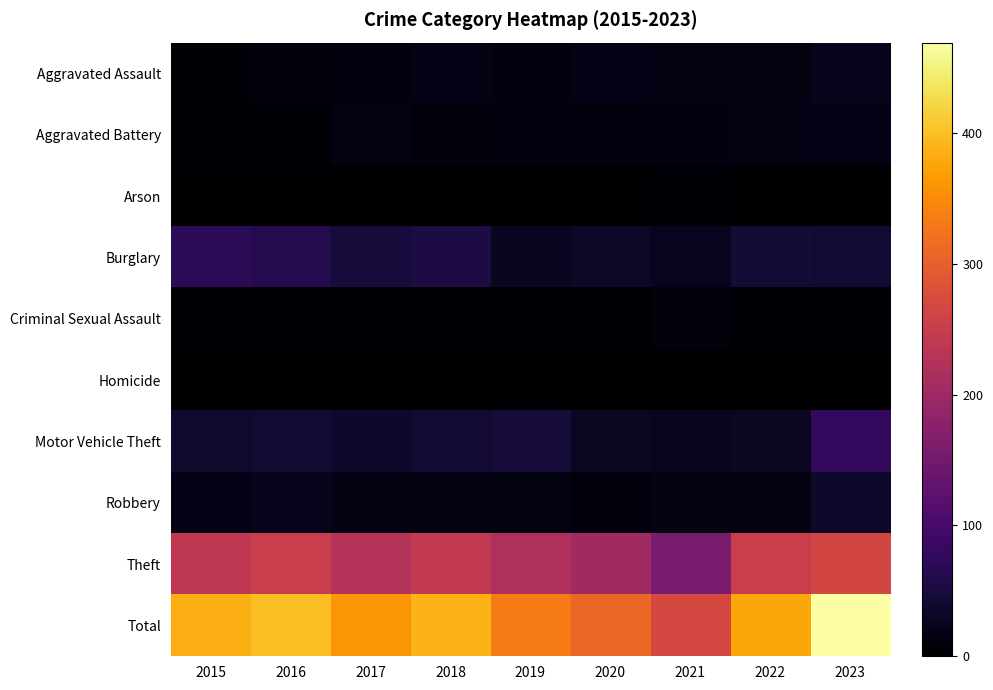

Reading left to right, extract all data points from this chart.

Aggravated Assault: 2015=7	2016=10	2017=12	2018=19	2019=12	2020=19	2021=14	2022=14	2023=23
Aggravated Battery: 2015=6	2016=5	2017=13	2018=10	2019=11	2020=11	2021=11	2022=16	2023=19
Arson: 2015=1	2016=0	2017=1	2018=0	2019=1	2020=0	2021=6	2022=0	2023=1
Burglary: 2015=71	2016=64	2017=48	2018=54	2019=28	2020=34	2021=25	2022=45	2023=41
Criminal Sexual Assault: 2015=2	2016=5	2017=5	2018=7	2019=3	2020=3	2021=10	2022=3	2023=7
Homicide: 2015=1	2016=0	2017=1	2018=1	2019=0	2020=0	2021=0	2022=1	2023=0
Motor Vehicle Theft: 2015=37	2016=41	2017=35	2018=41	2019=47	2020=30	2021=27	2022=30	2023=78
Robbery: 2015=20	2016=22	2017=18	2018=15	2019=13	2020=10	2021=17	2022=16	2023=35
Theft: 2015=239	2016=252	2017=227	2018=242	2019=220	2020=203	2021=158	2022=251	2023=265
Total: 2015=384	2016=399	2017=360	2018=389	2019=335	2020=310	2021=268	2022=376	2023=469